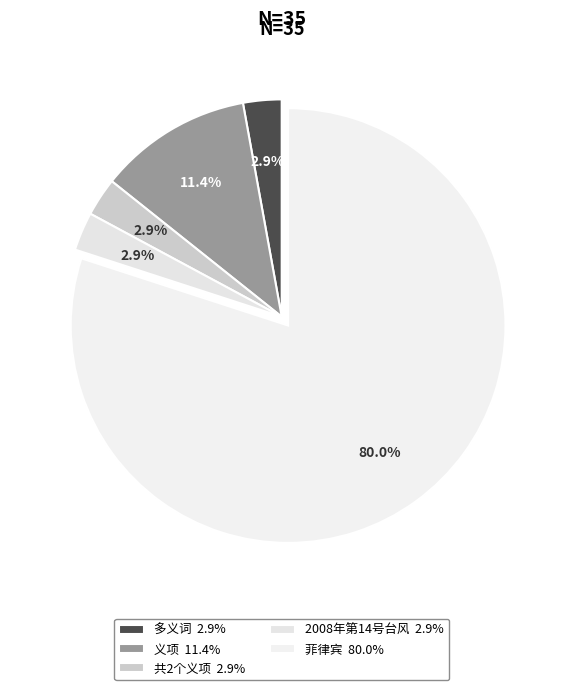

To the nearest percent, what is the combined percentage of 多义词 and 菲律宾?

83%